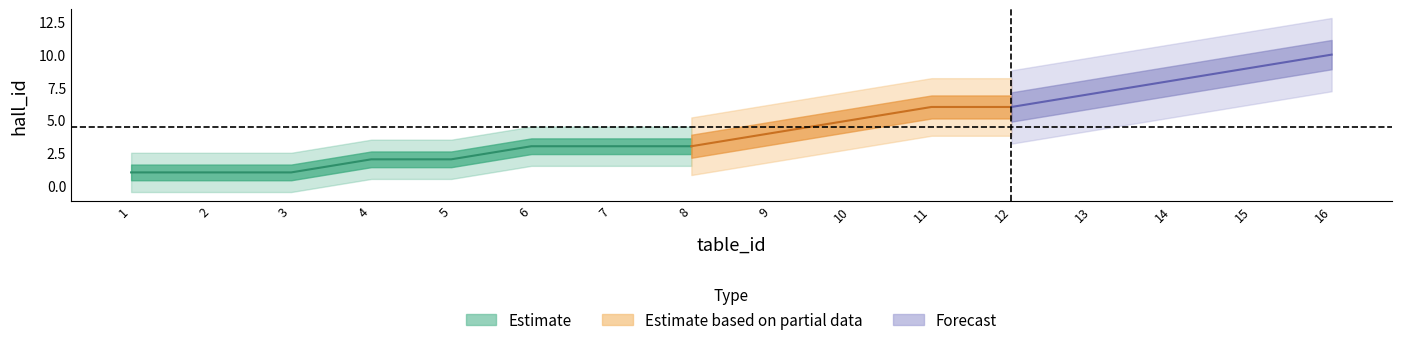

List the labels in order of value, smallest first.

1, 2, 3, 4, 5, 6, 7, 8, 9, 10, 11, 12, 13, 14, 15, 16